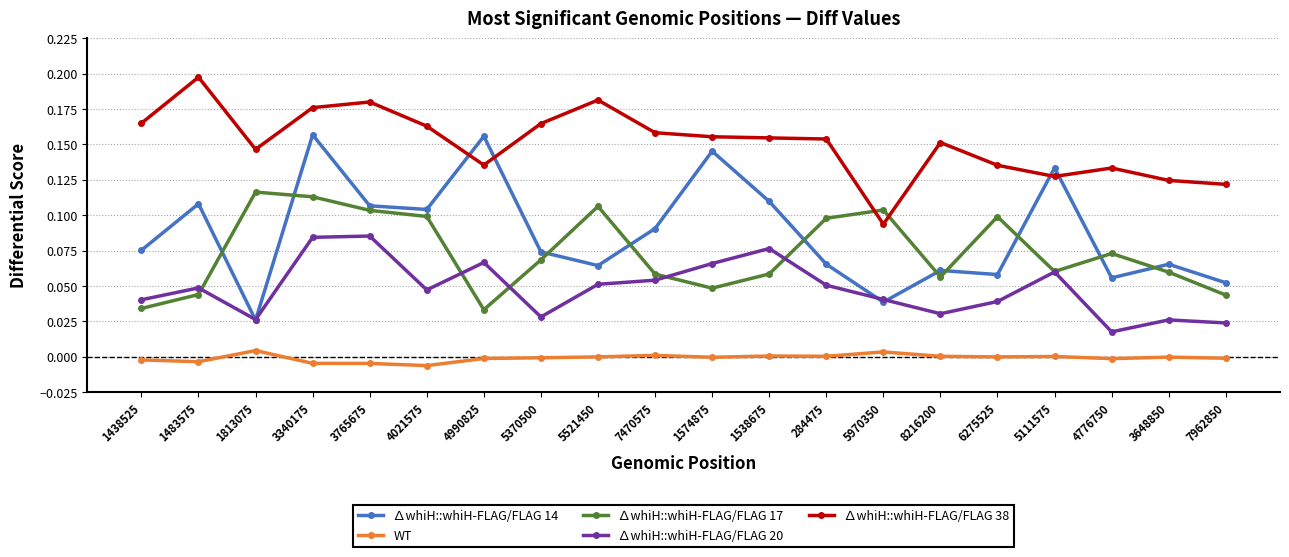

How many distinct data groups are displayed?

5